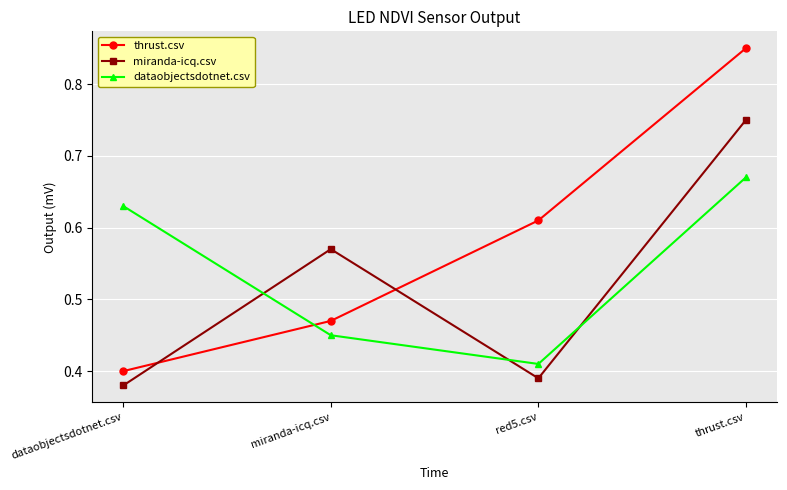

How many dataobjectsdotnet.csv values are between 0 and 1?

4